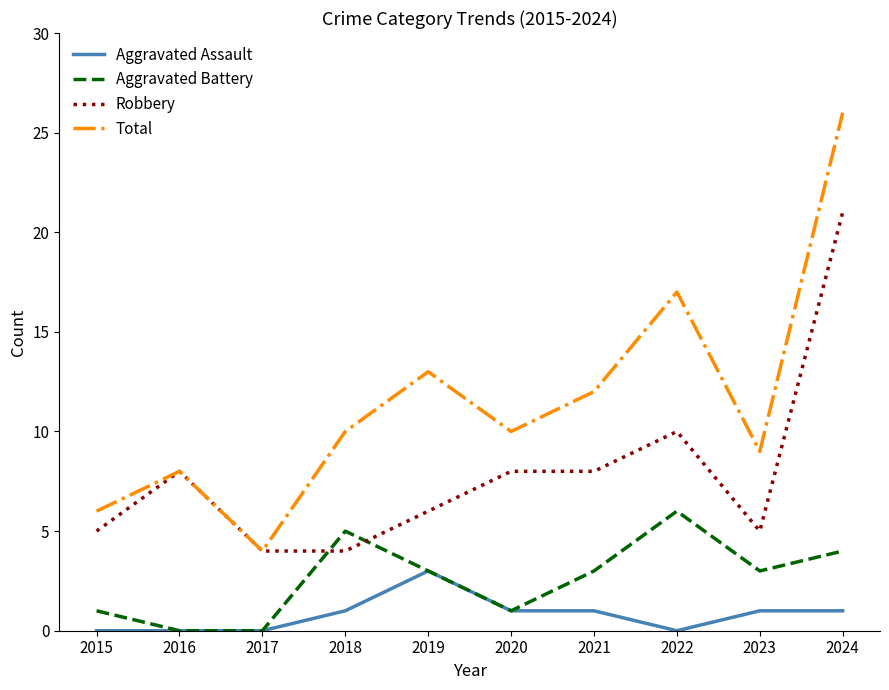

Which category has the highest value in the Total series?

2024